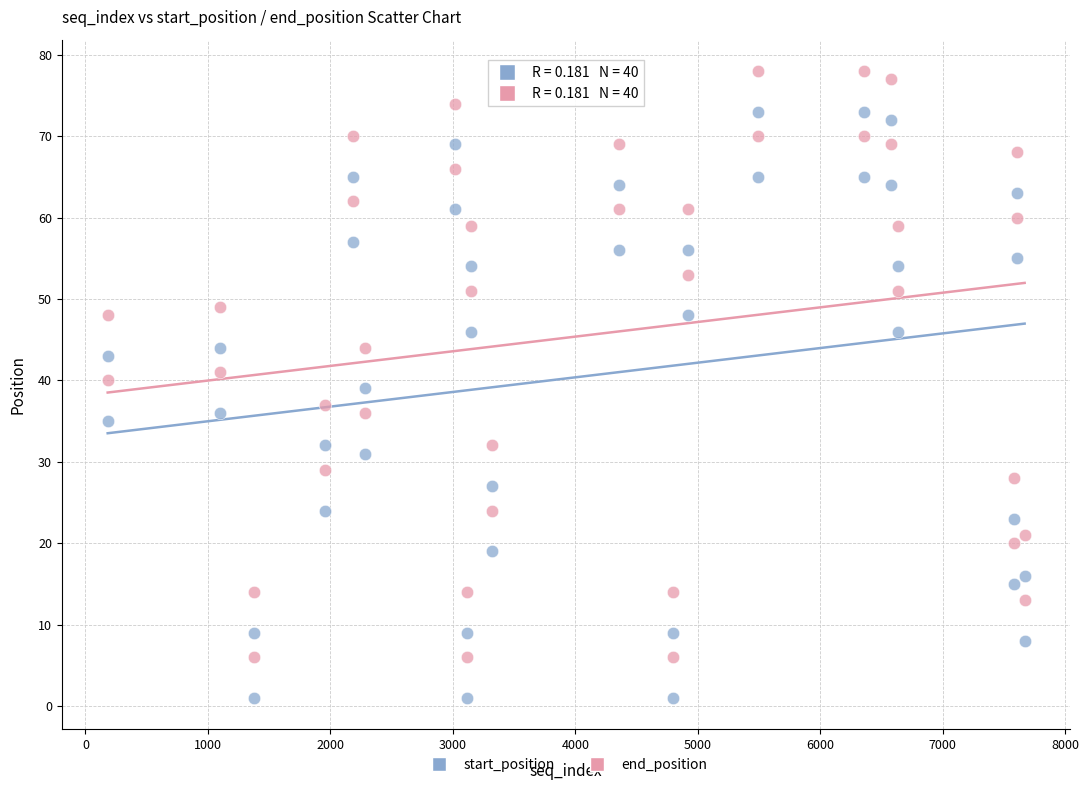

Across all data points, what is the range of X values (max minus min)?

7487